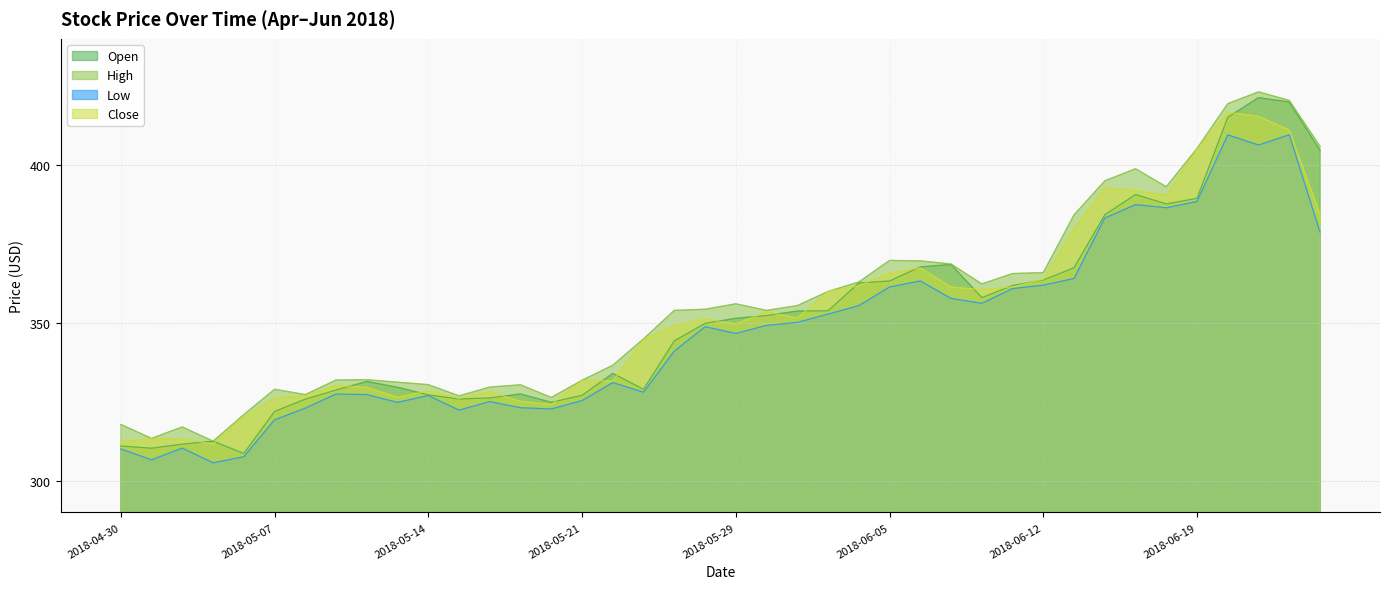

Which series changed the most between 2018-04-30 and 2018-06-22?

Open